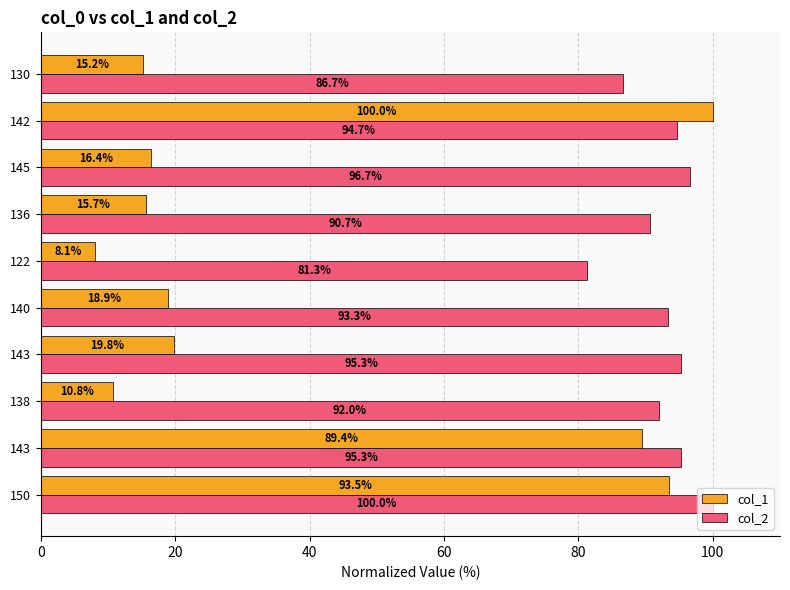

What is the difference between the second highest and second lowest values in the col_2 series?

10.0